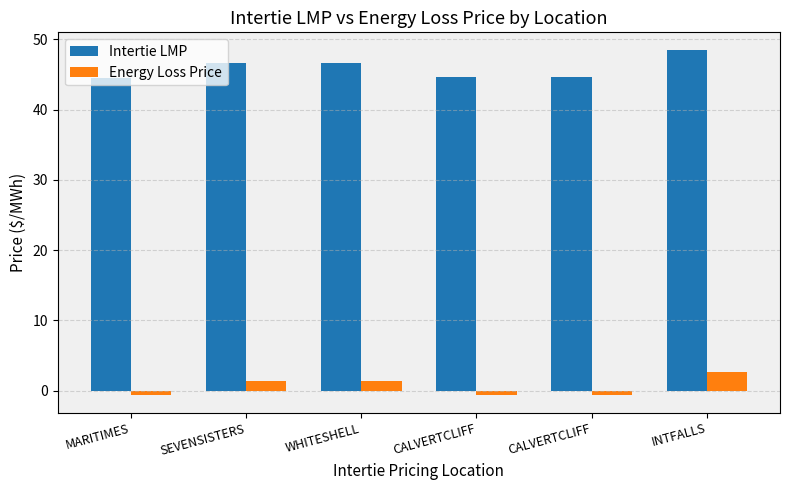

What is the minimum value for Intertie LMP?

44.6